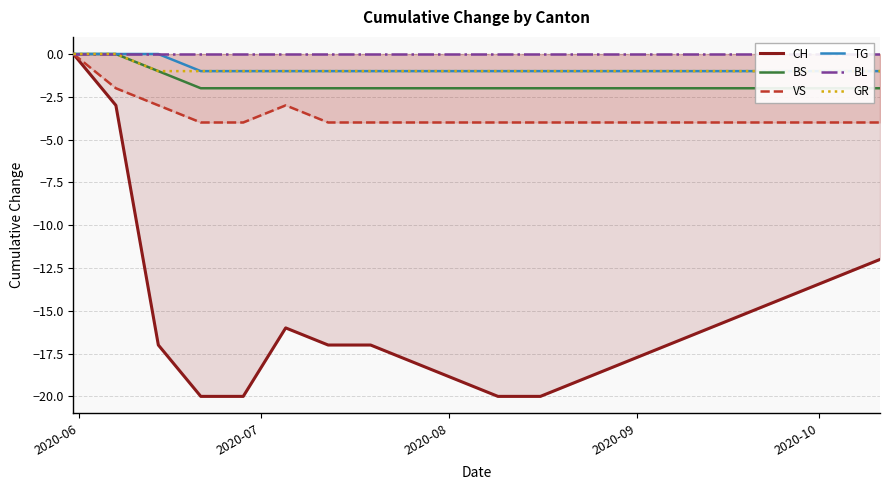

What is the label of the 4th point from the left?

2020-09